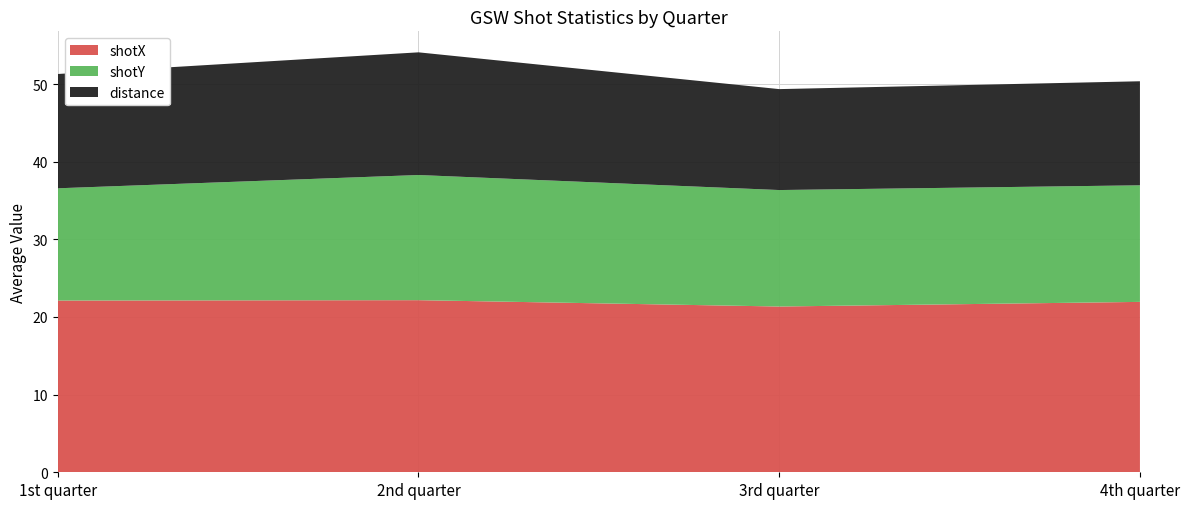

The shotX series shows 14.4 at 2nd quarter. True or false?

False